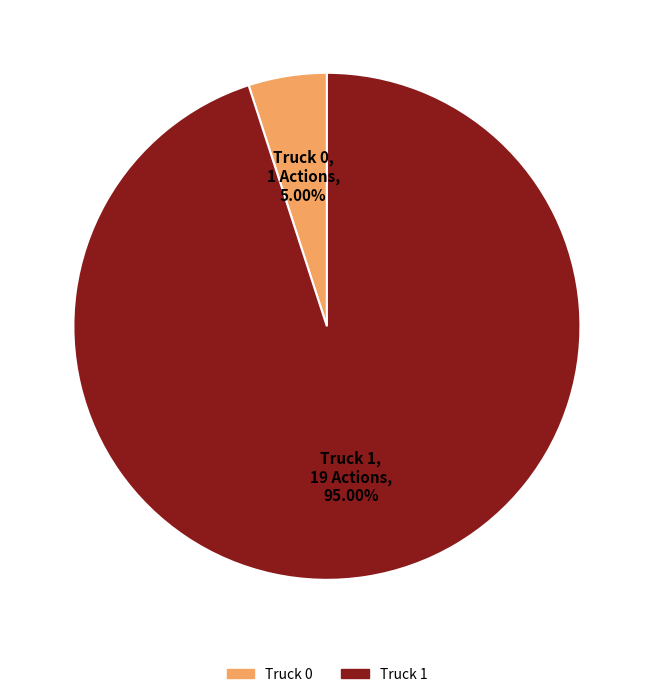

How much of the chart is everything except Truck 0?

95.0%